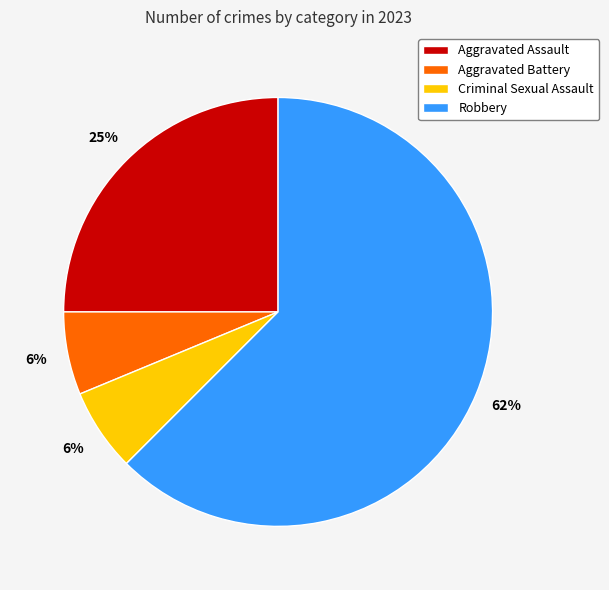

Does any single category account for the majority?

Yes